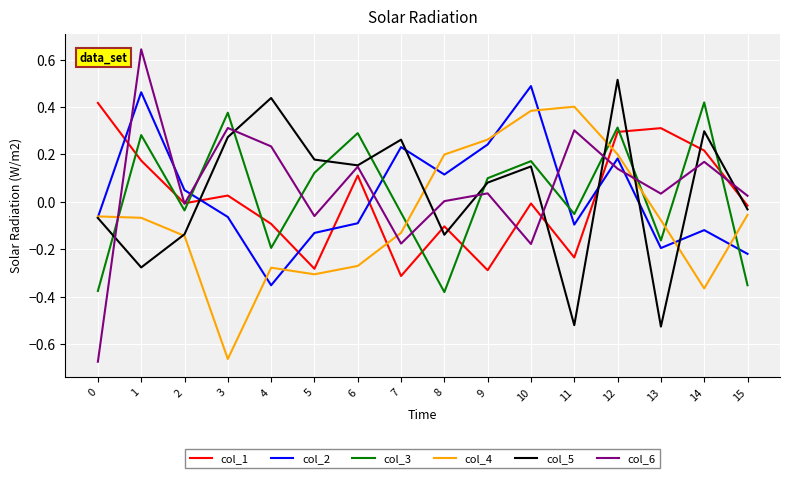

Between 3 and 10, which series saw the biggest shift?

col_4